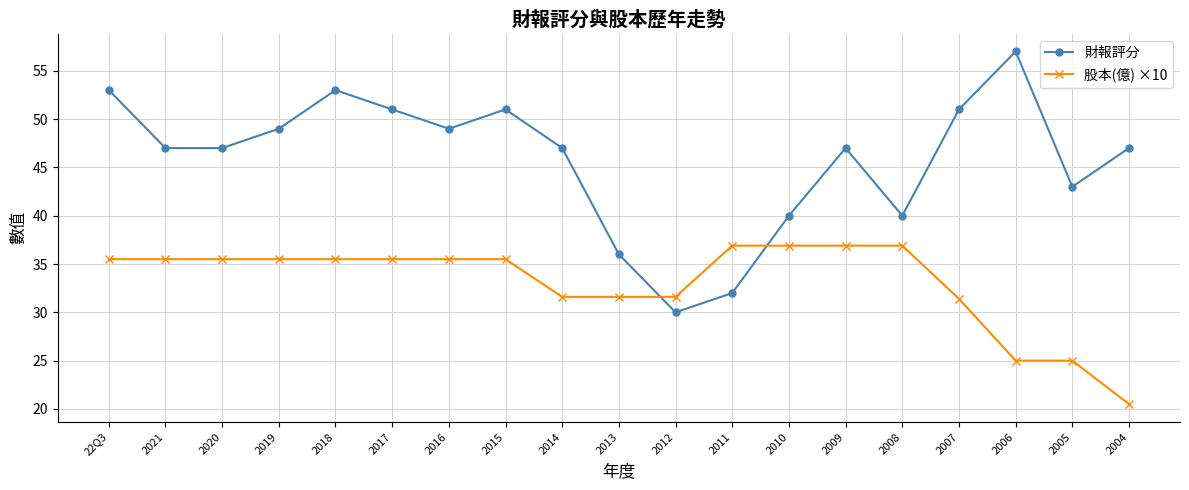

What is the total value across all series at 2005?

68.0